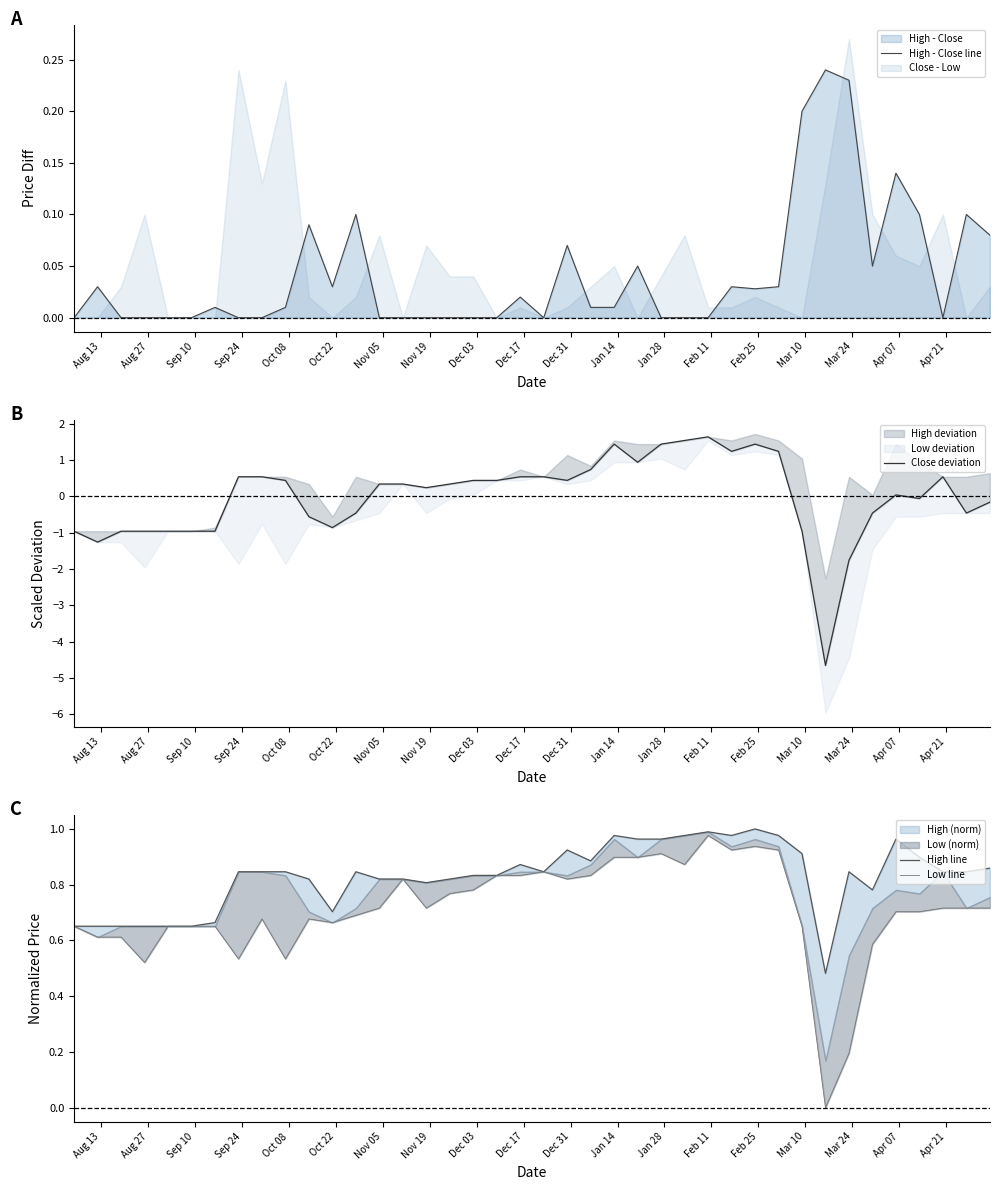

What is the difference between the second highest and second lowest values in the Close deviation series?

3.3